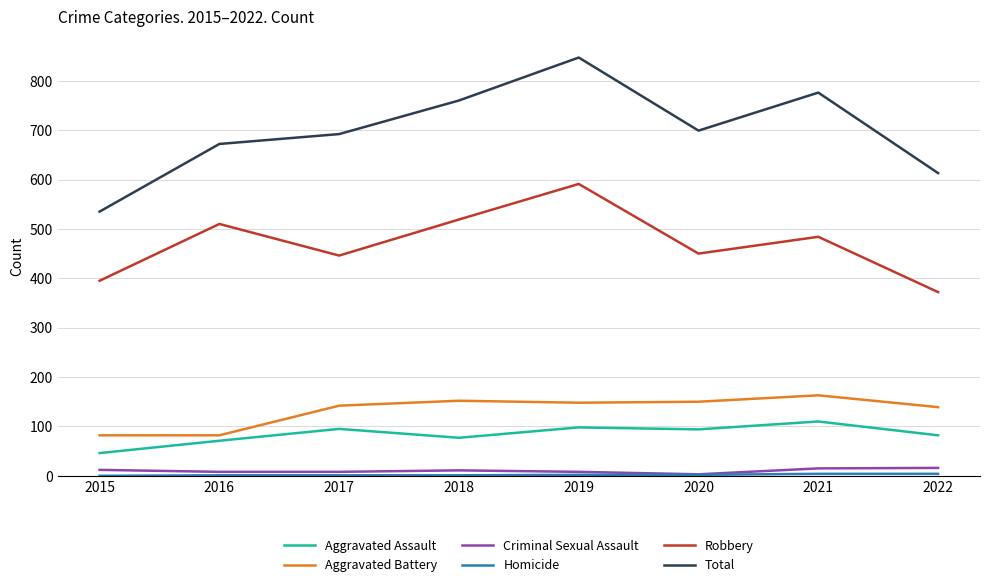

Is the value of Aggravated Battery at 2015 greater than the value of Total at 2022?

No